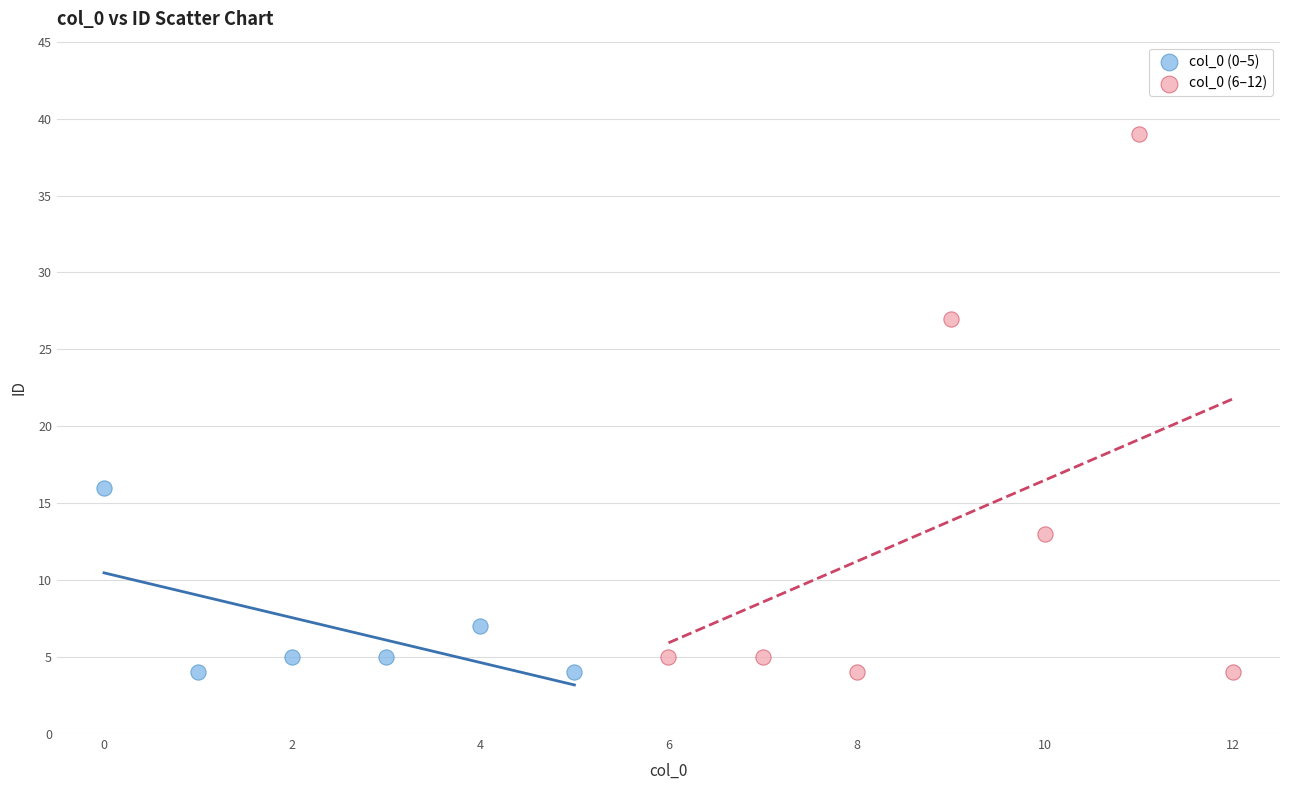

Which series has the widest spread of Y values?

col_0 (6–12)